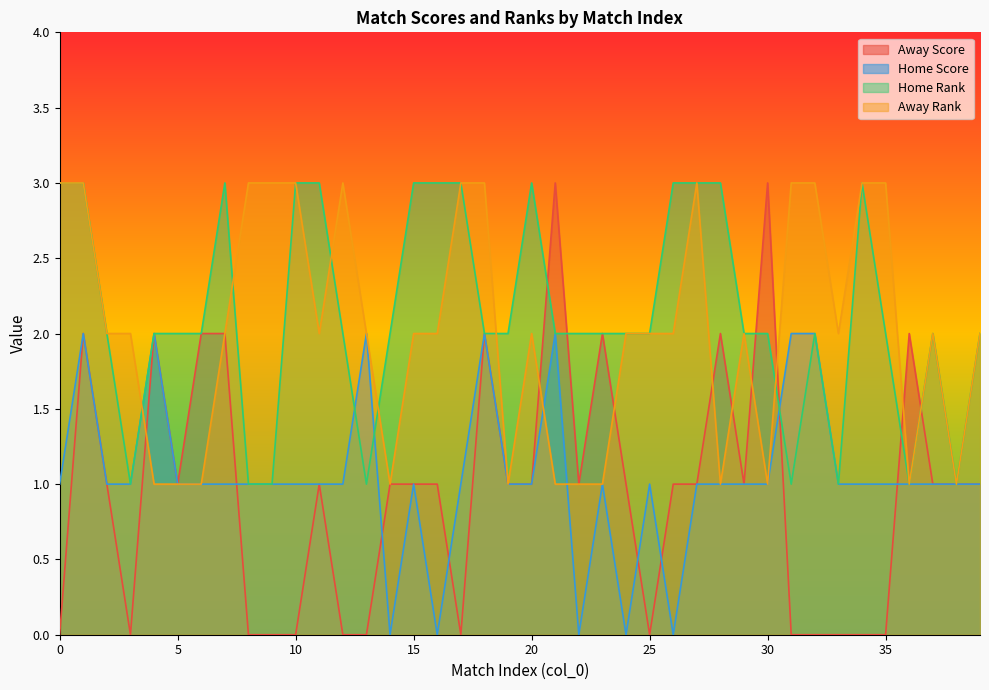

At which label does Away Score first exceed 1?

1